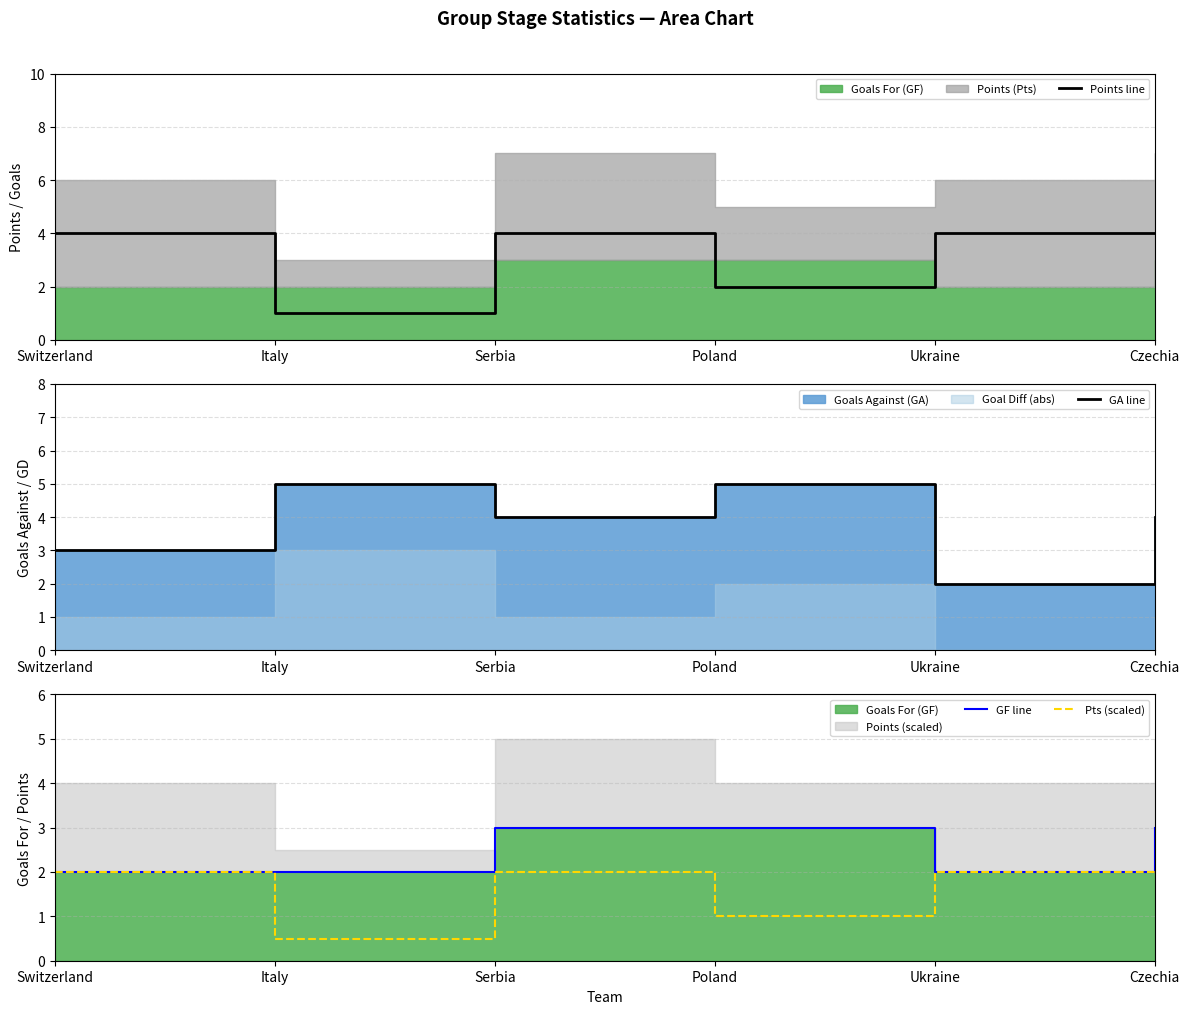

Where is Points line nearest to the value 2?

Poland